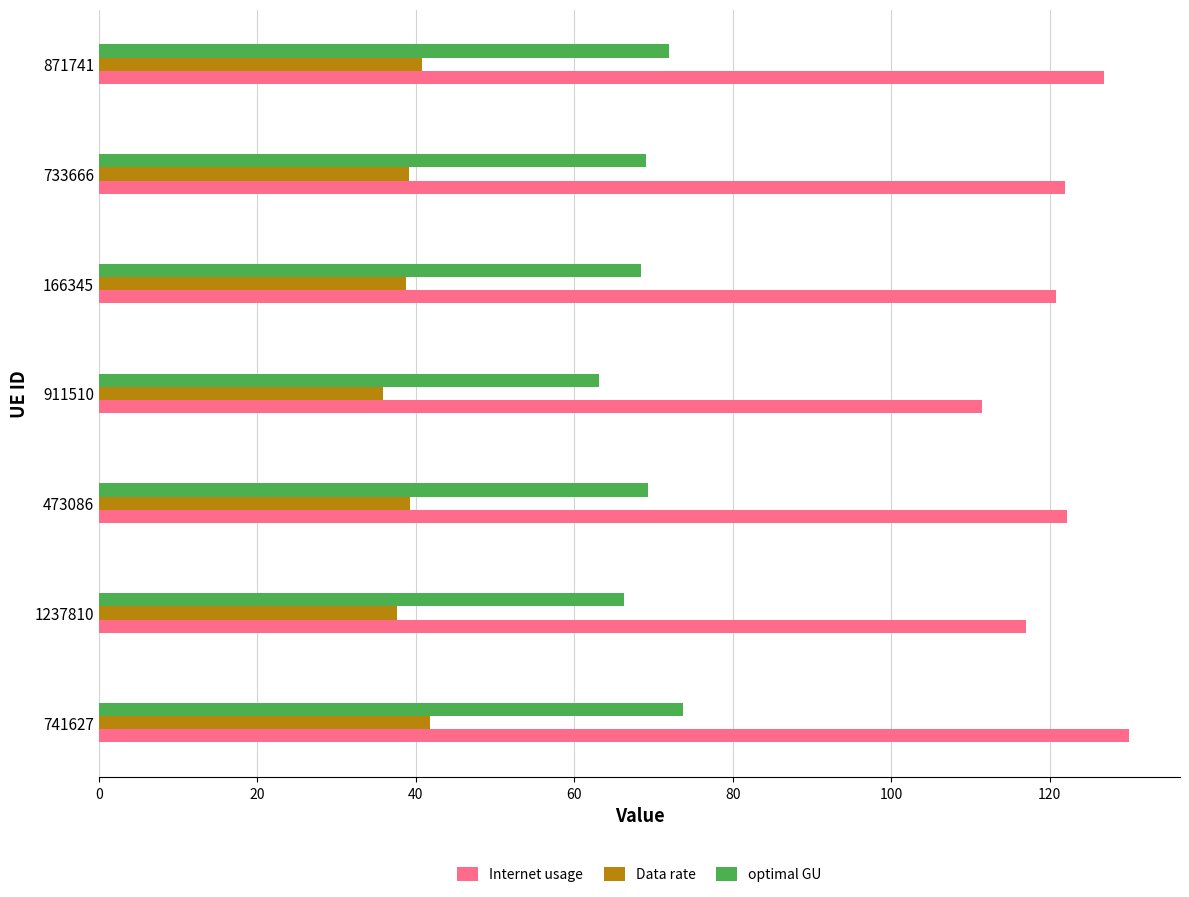

The Data rate series shows 41.8 at 741627. True or false?

True